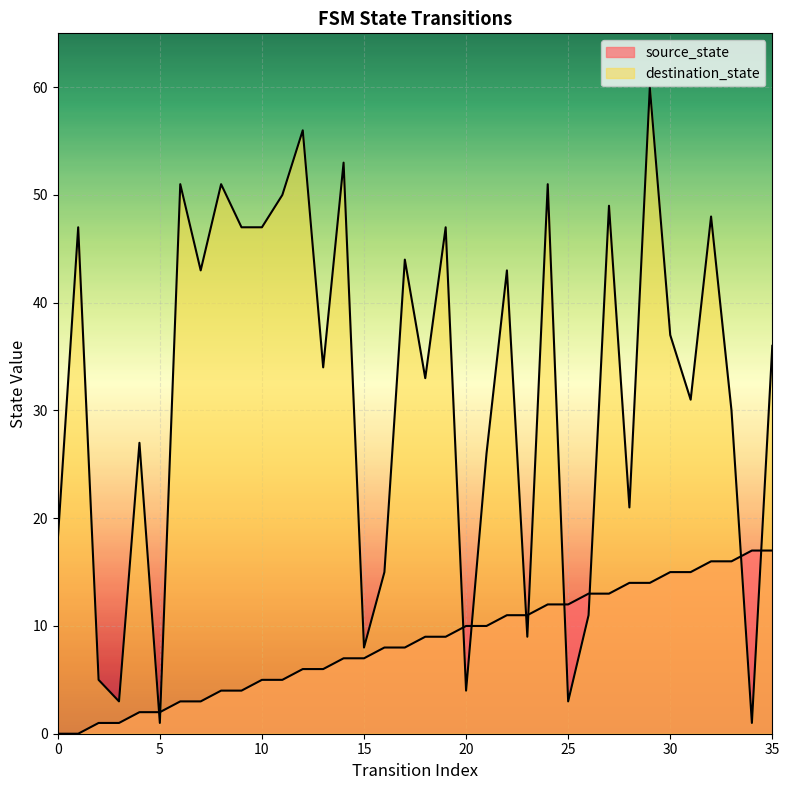

What value does the source_state series have at 31, to the nearest 5?

15